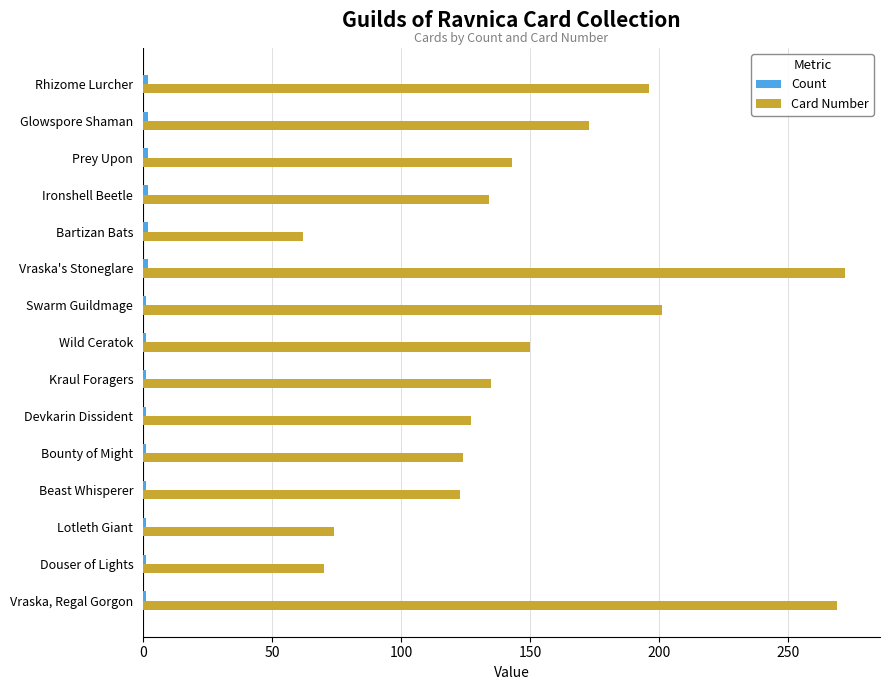

Rank the categories by Card Number value from lowest to highest.

Bartizan Bats, Douser of Lights, Lotleth Giant, Beast Whisperer, Bounty of Might, Devkarin Dissident, Ironshell Beetle, Kraul Foragers, Prey Upon, Wild Ceratok, Glowspore Shaman, Rhizome Lurcher, Swarm Guildmage, Vraska, Regal Gorgon, Vraska's Stoneglare